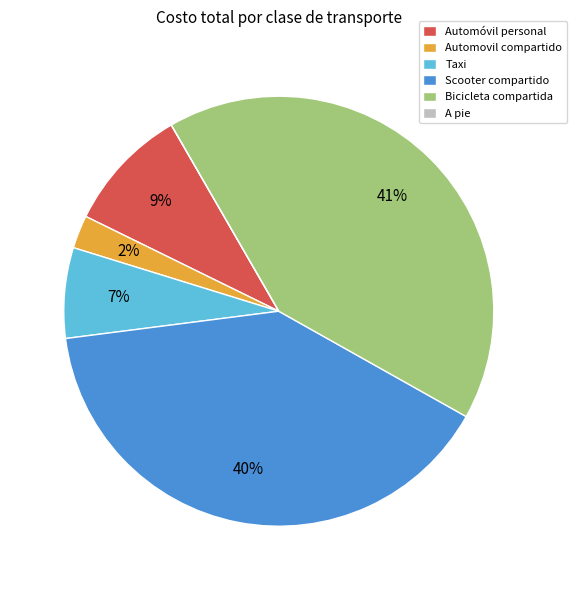

Do Automovil compartido and Taxi together represent more than half of the pie?

No